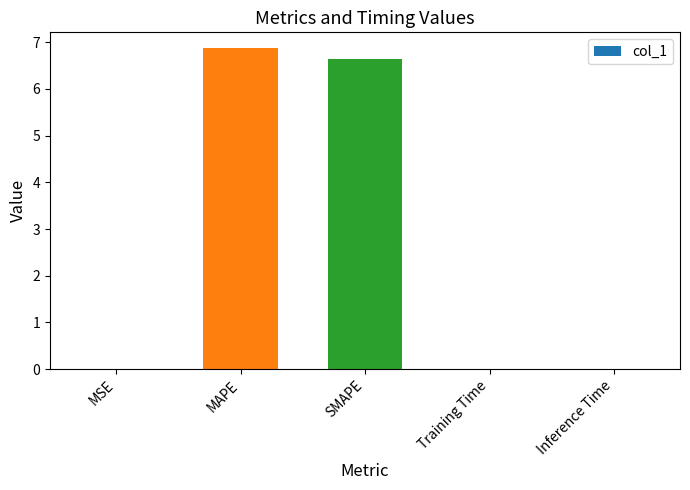

What value does the data have at MAPE?

6.9